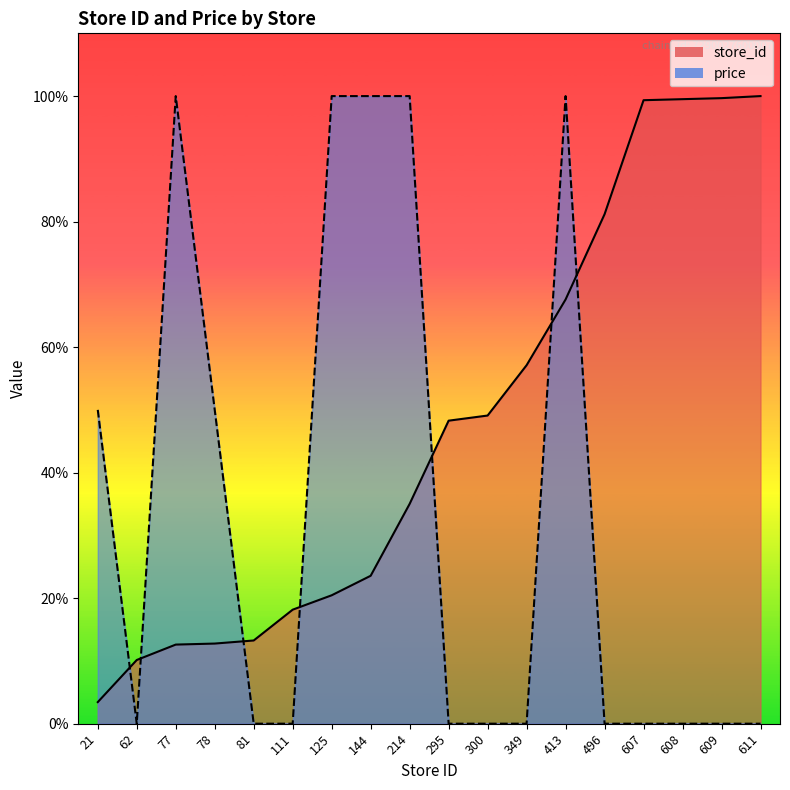

What is the spread (max minus min) of values at 144?

76.4